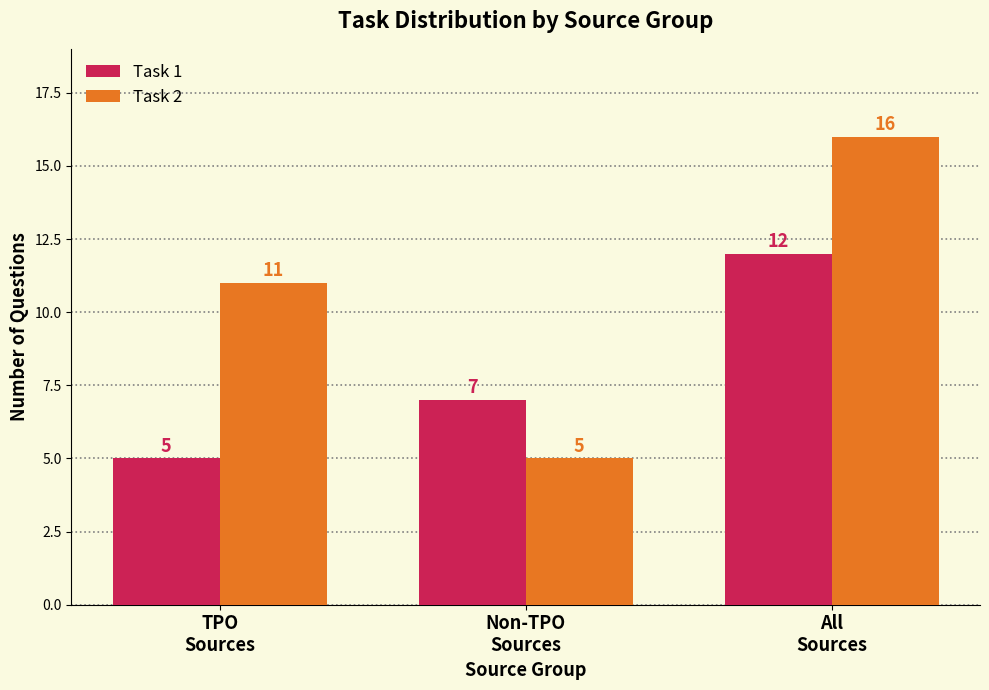

How many bars are there in total?

6